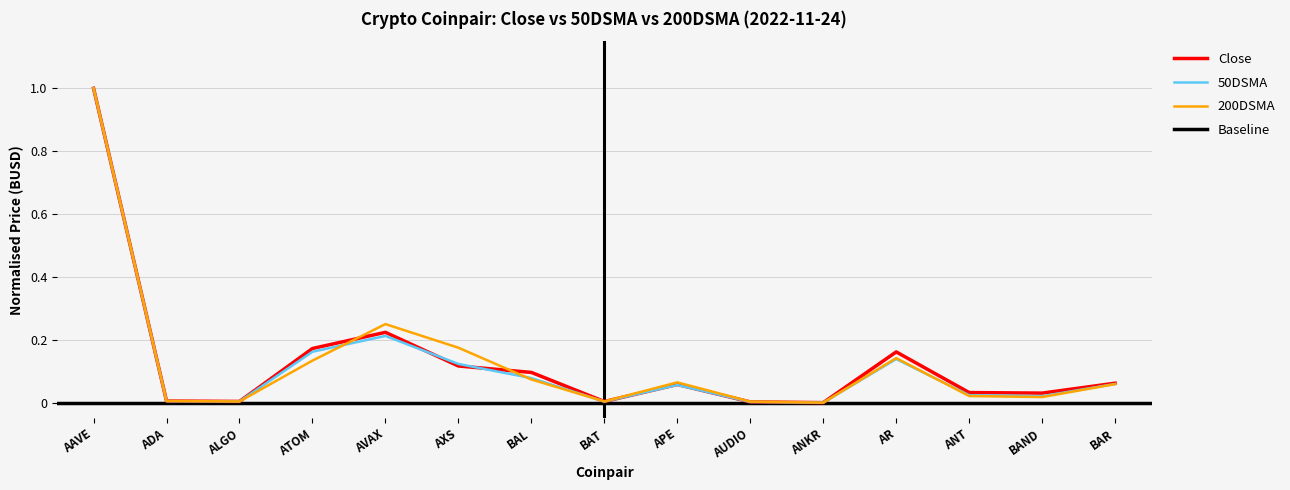

What is the maximum value for 50DSMA?

1.0